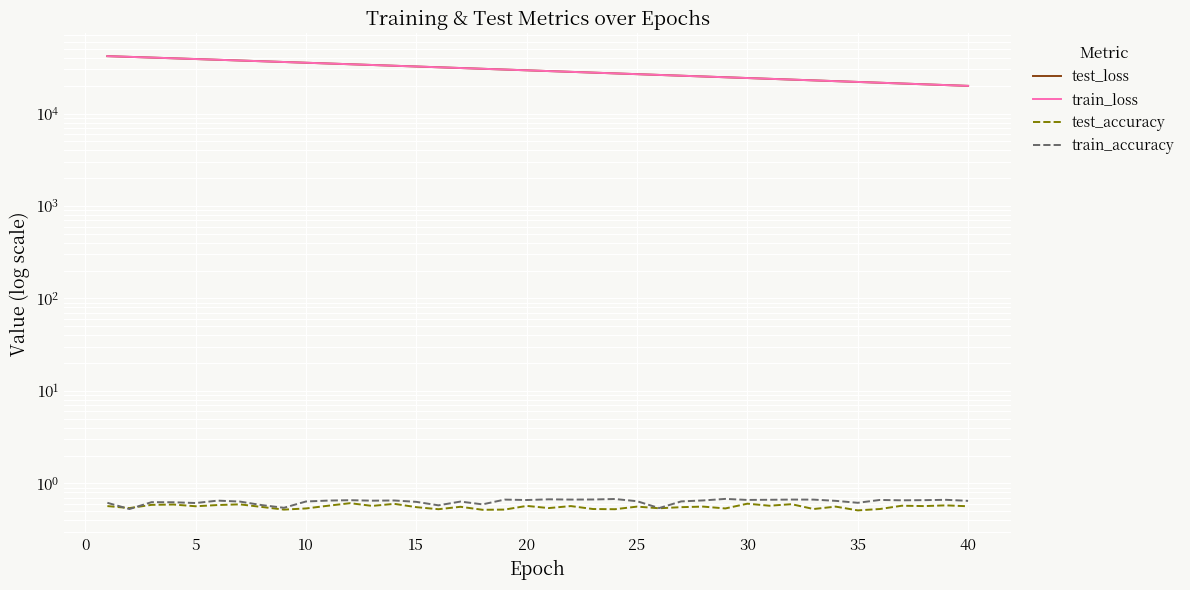

How many lines are shown in the chart?

4